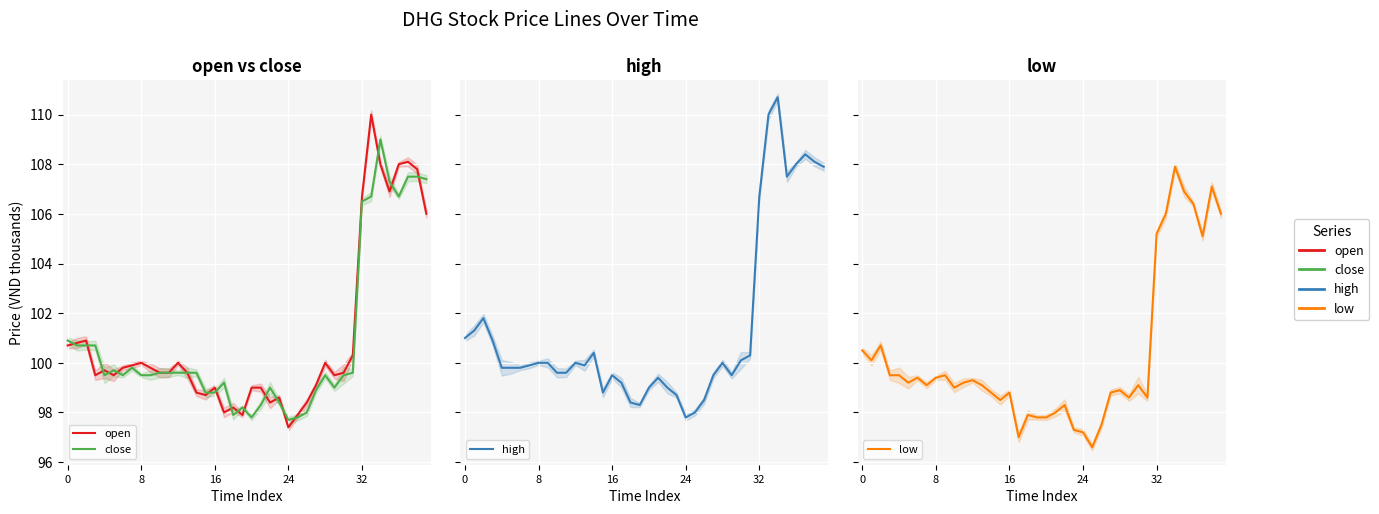

What is the label of the 18th point from the left?

17